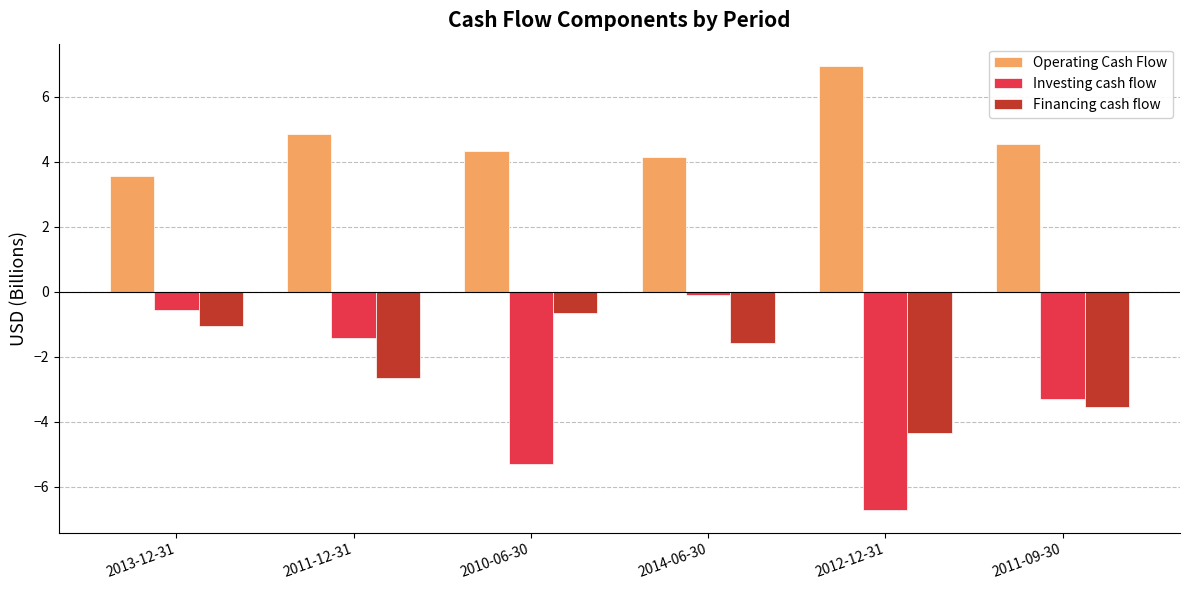

Reading right to left, what are all the values shown in this chart?

Operating Cash Flow: 2011-09-30=4.6	2012-12-31=6.9	2014-06-30=4.1	2010-06-30=4.3	2011-12-31=4.8	2013-12-31=3.5
Investing cash flow: 2011-09-30=-3.3	2012-12-31=-6.7	2014-06-30=-0.1	2010-06-30=-5.3	2011-12-31=-1.4	2013-12-31=-0.6
Financing cash flow: 2011-09-30=-3.6	2012-12-31=-4.3	2014-06-30=-1.6	2010-06-30=-0.6	2011-12-31=-2.7	2013-12-31=-1.1